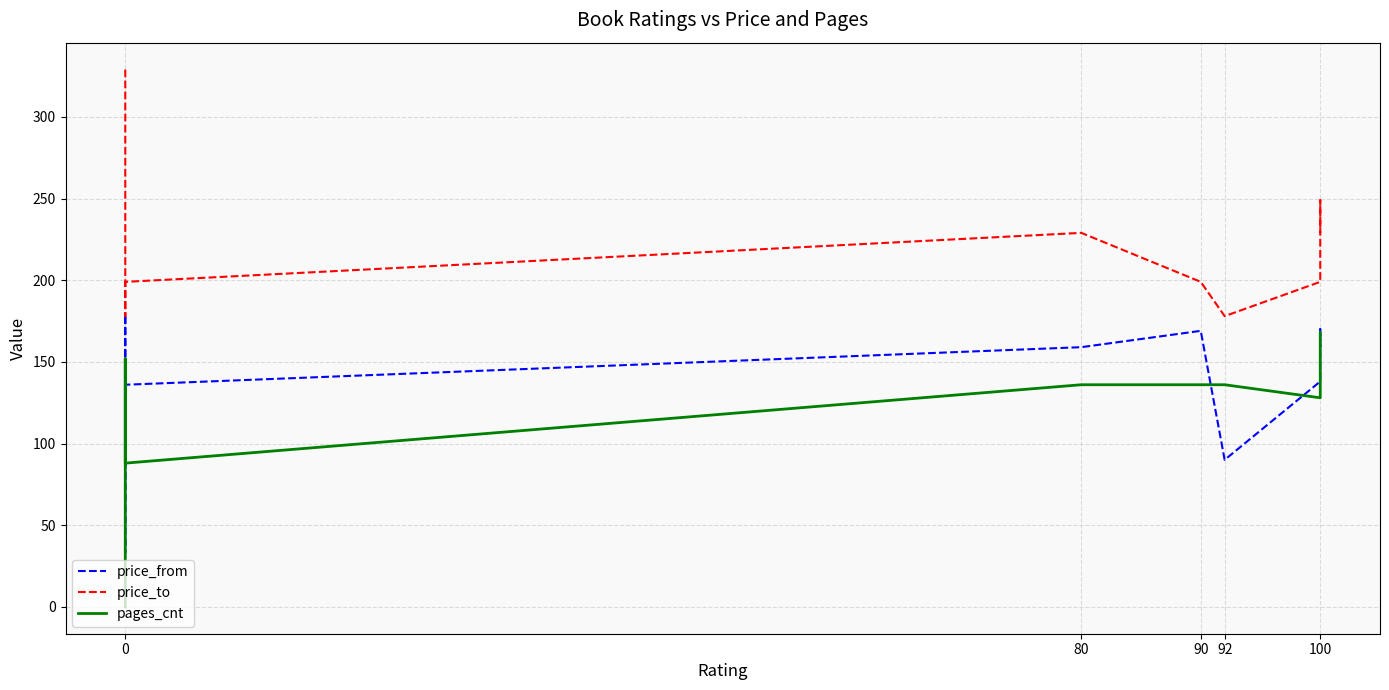

Does the chart display data point markers on the line(s)?

No